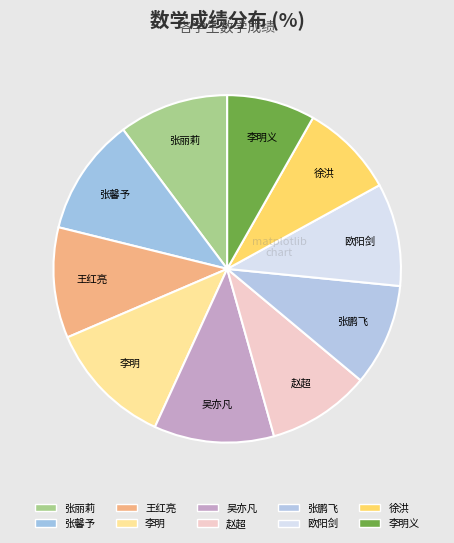

Count the number of slices in the pie.

10